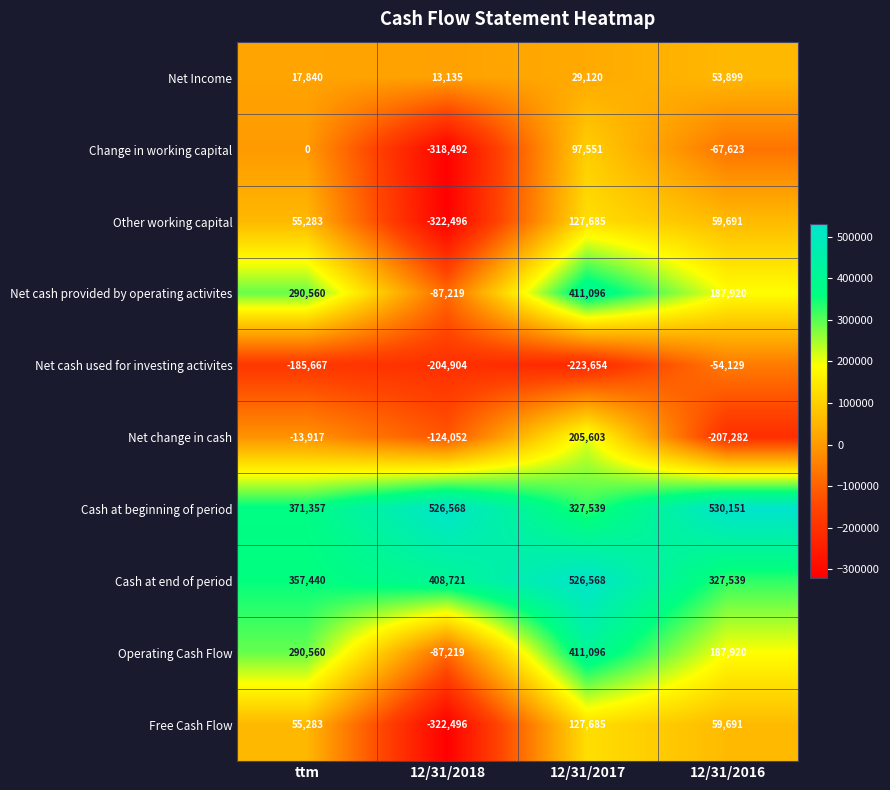

Is the value of Net cash provided by operating activites at ttm greater than the value of Cash at end of period at 12/31/2016?

No